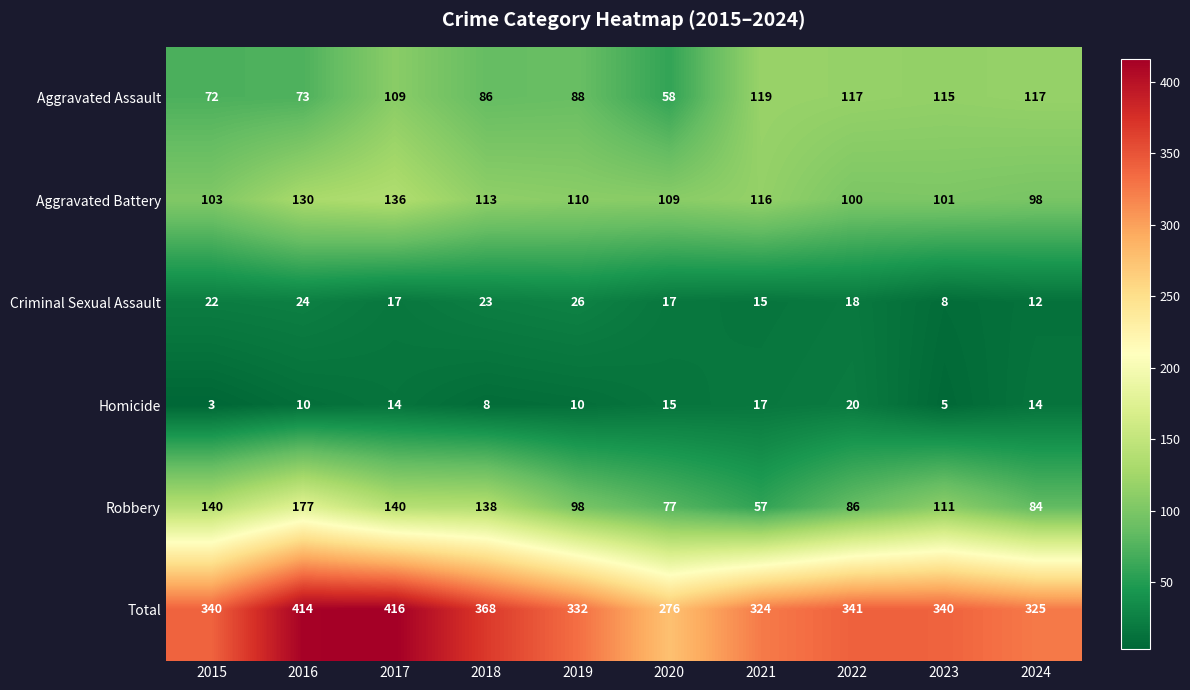

At 2023, list the series in order from largest to smallest.

Total, Aggravated Assault, Robbery, Aggravated Battery, Criminal Sexual Assault, Homicide